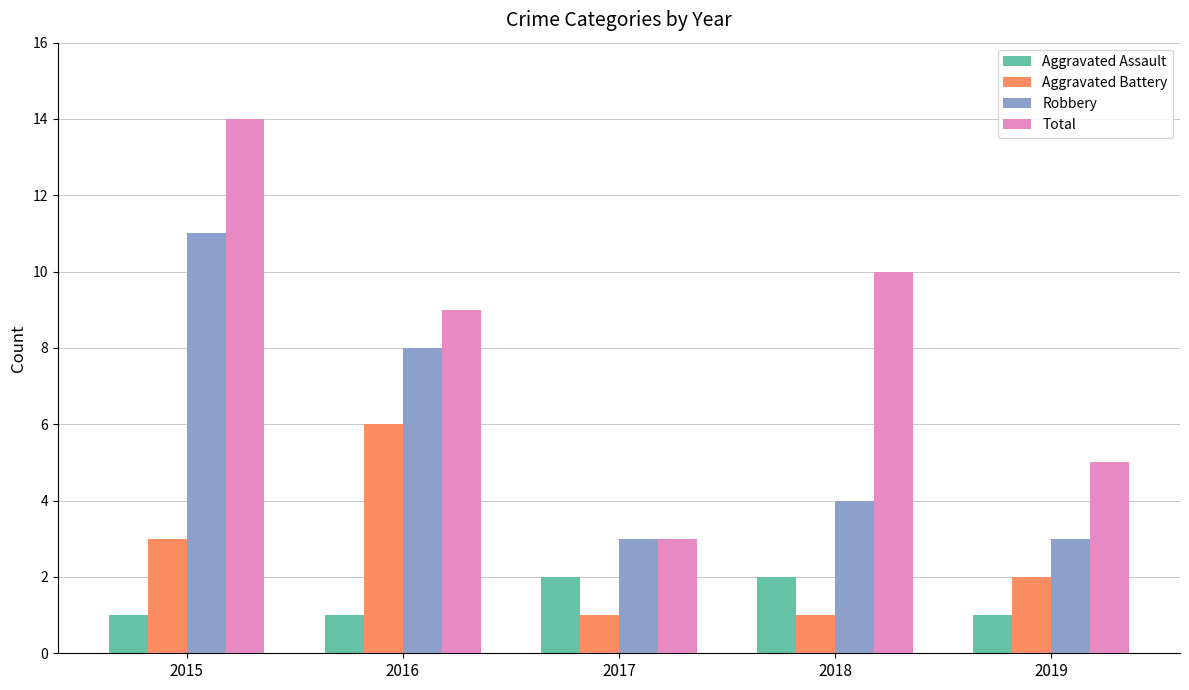

The value of Aggravated Battery at 2017 is 1. True or false?

True